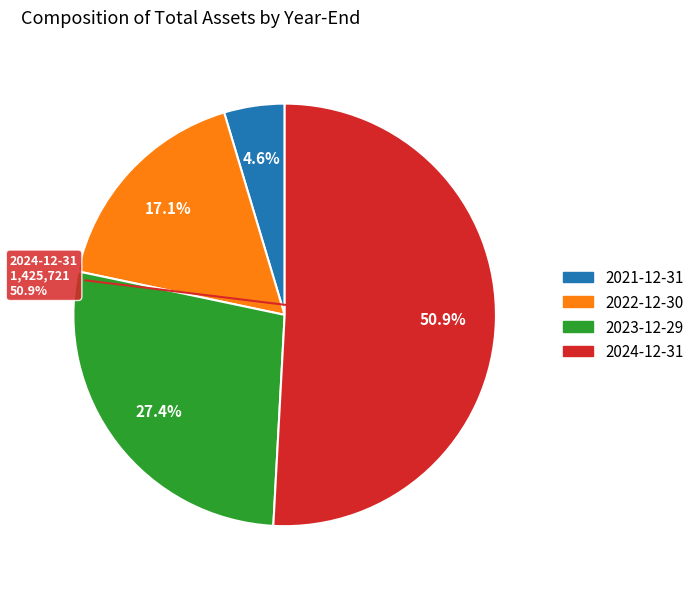

To the nearest percent, what is the difference between the largest and smallest slice percentages?

46%